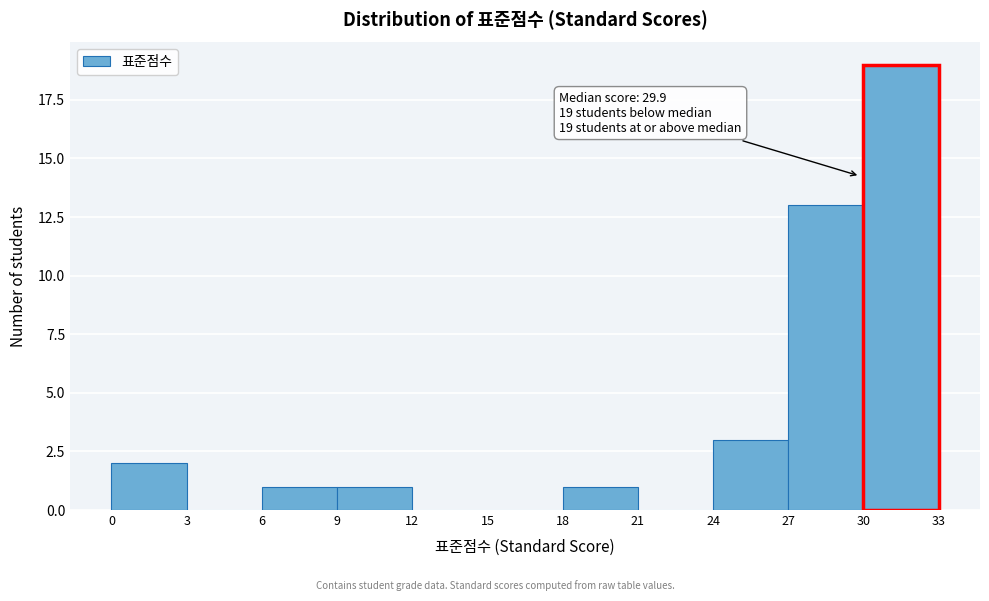

Over which range of the x-axis is the bar tallest?

30 to 33